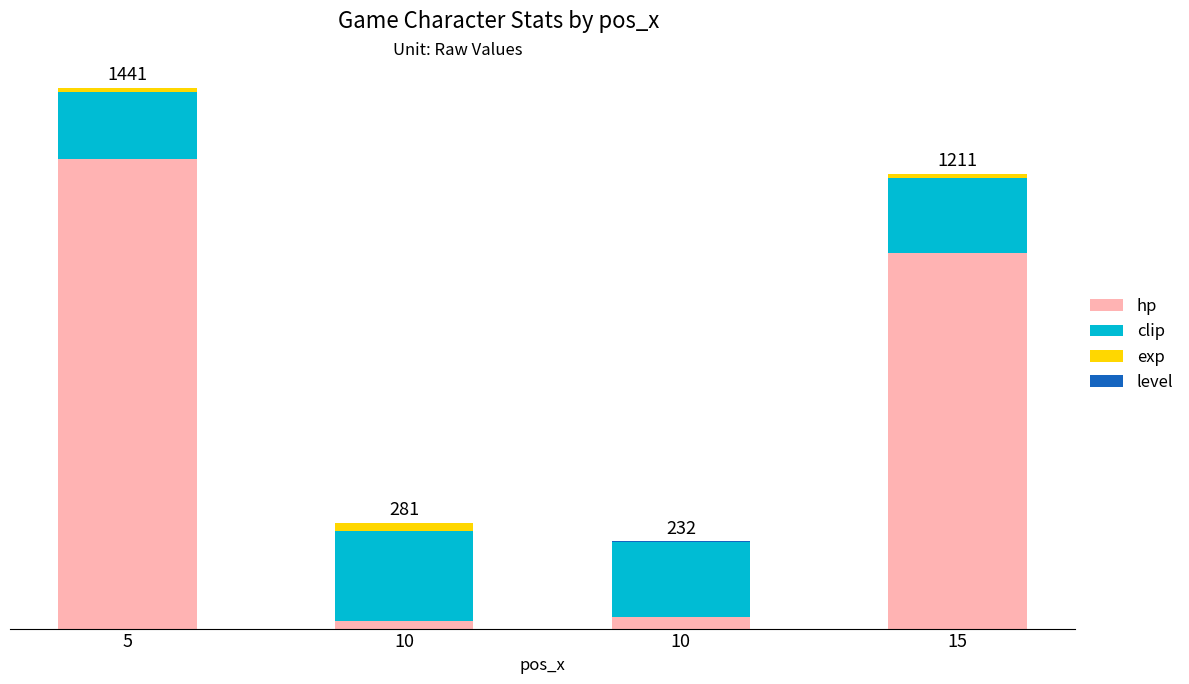

Are the bars horizontal?

No